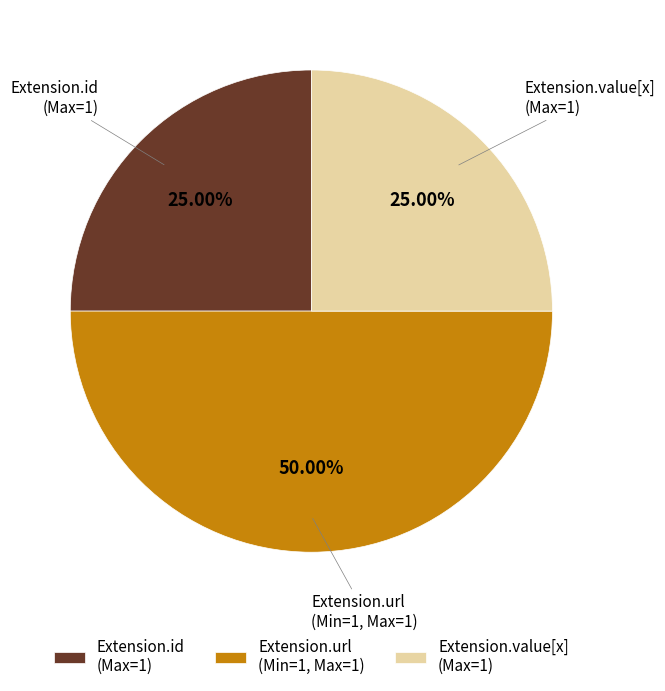

Which category has the biggest portion of the pie?

Extension.url (Min=1, Max=1)